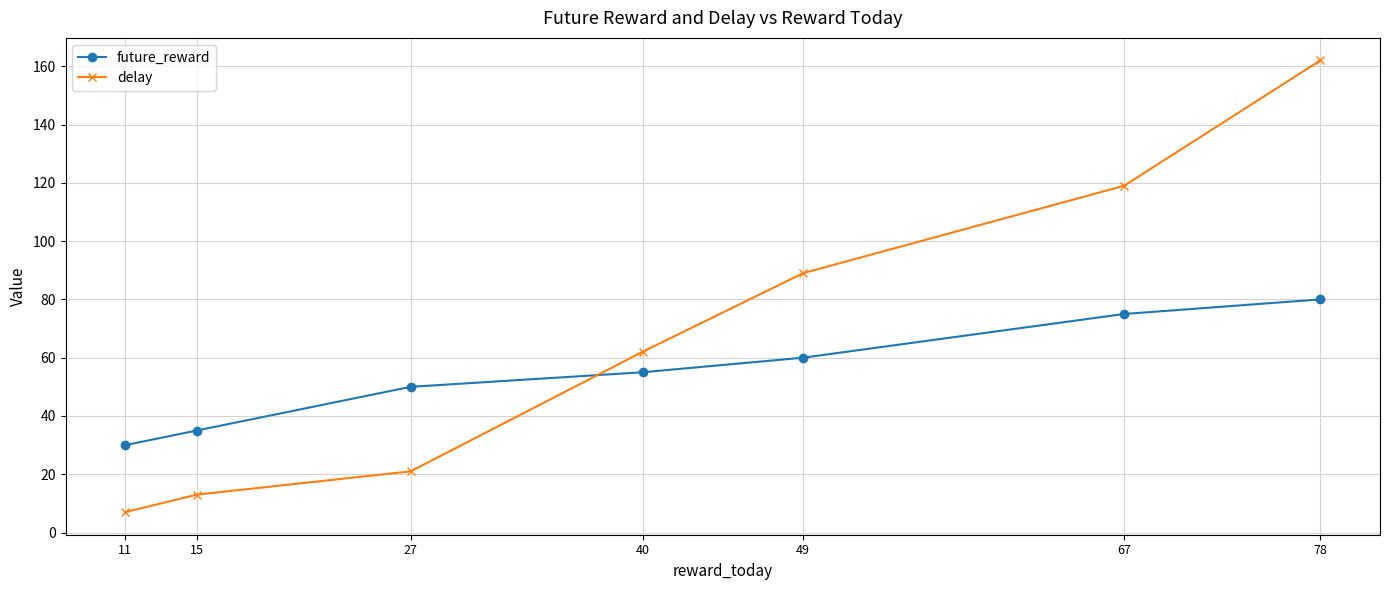

The value of future_reward at 67 is 75. True or false?

True